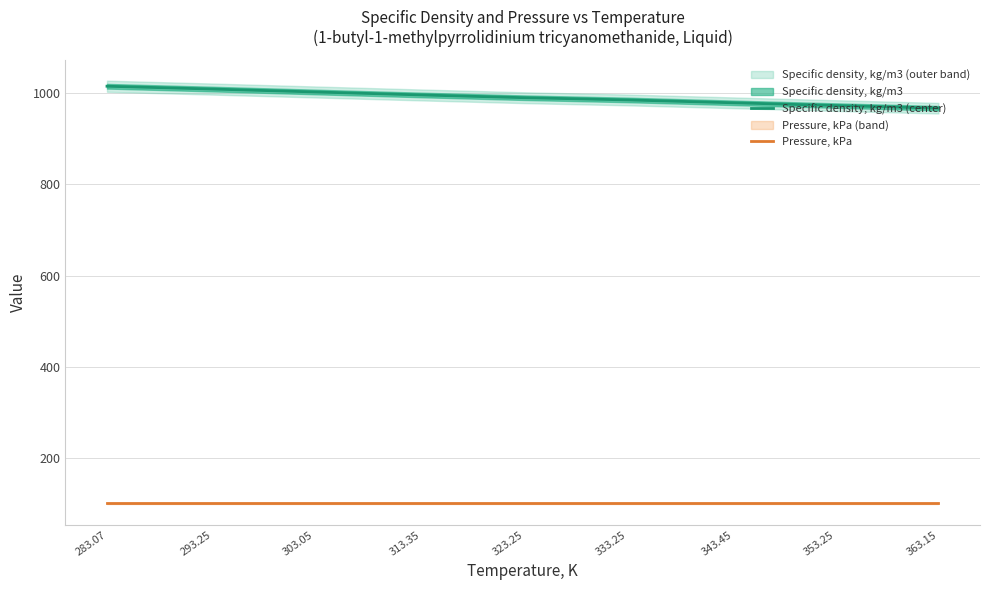

Rank the categories by Pressure, kPa value from lowest to highest.

283.07, 293.25, 303.05, 313.35, 323.25, 333.25, 343.45, 353.25, 363.15